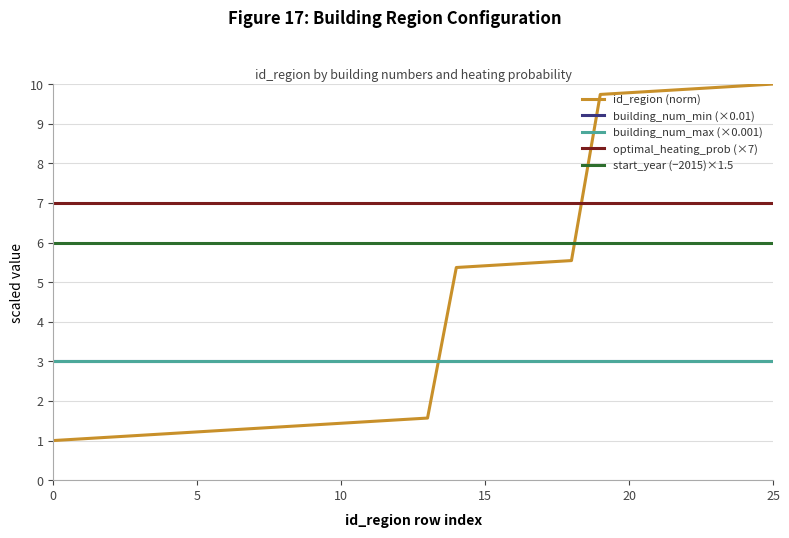

How many lines are shown in the chart?

5